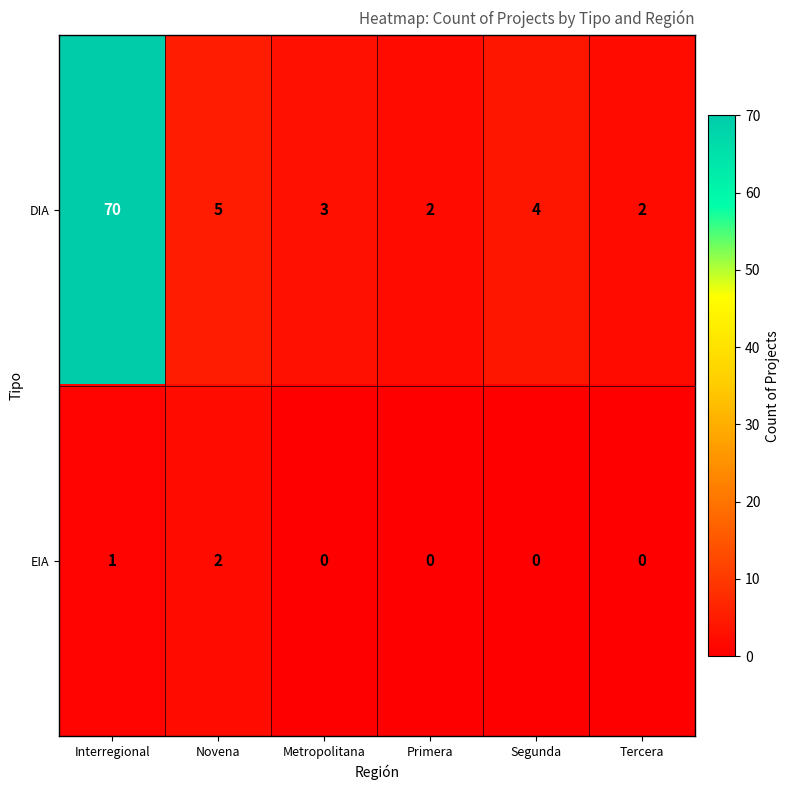

Reading right to left, what are all the values shown in this chart?

DIA: Tercera=2	Segunda=4	Primera=2	Metropolitana=3	Novena=5	Interregional=70
EIA: Tercera=0	Segunda=0	Primera=0	Metropolitana=0	Novena=2	Interregional=1